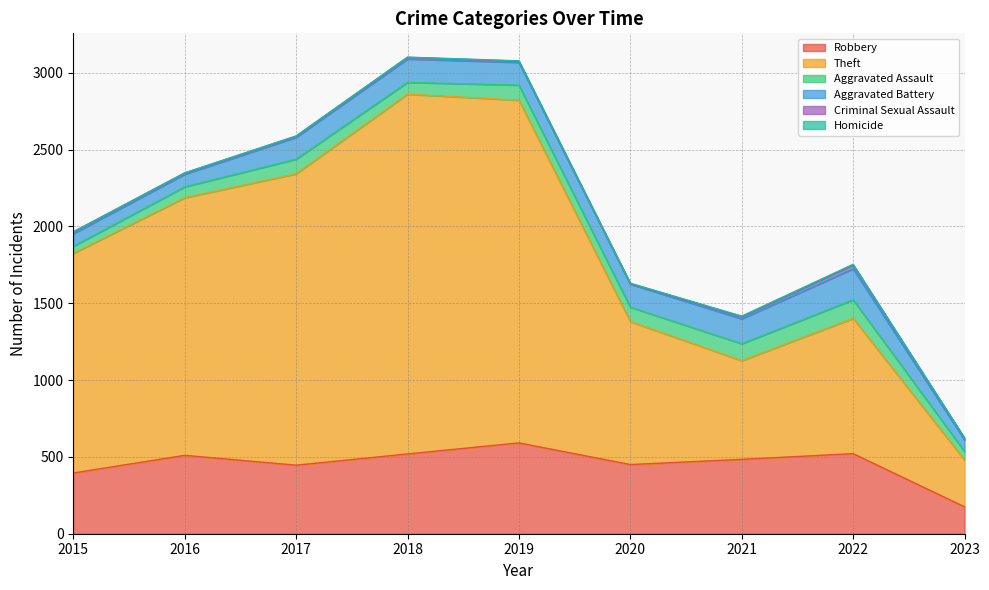

True or false: Aggravated Assault and Theft cross at least once.

False